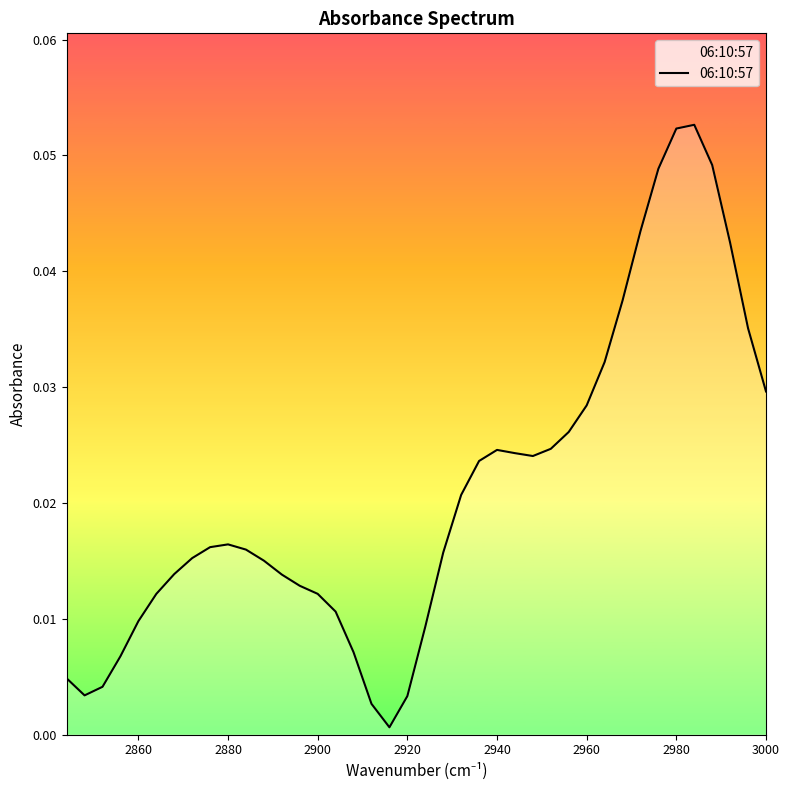

Does the chart have visible grid lines?

No